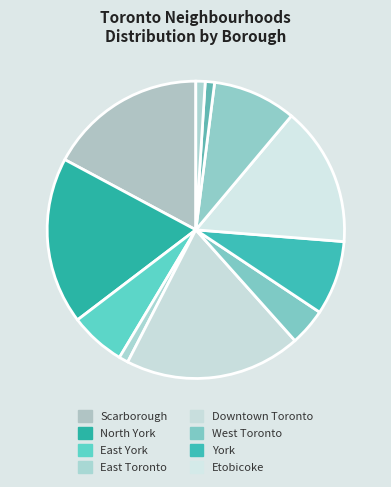

How many segments does this pie chart have?

11